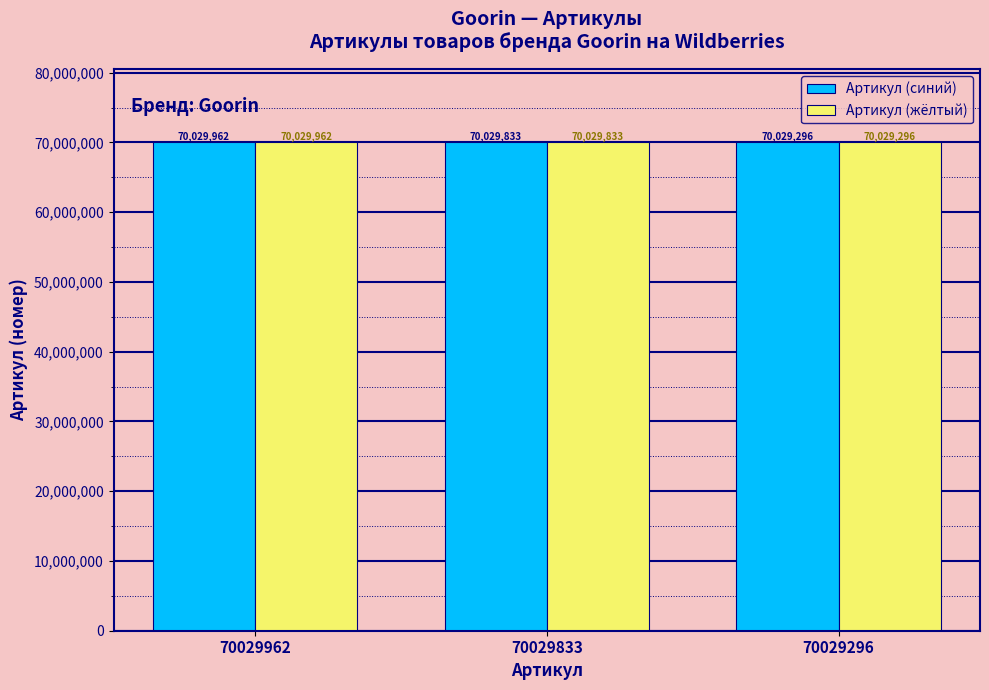

List the labels in order of Артикул (жёлтый) value, largest first.

70029962, 70029833, 70029296